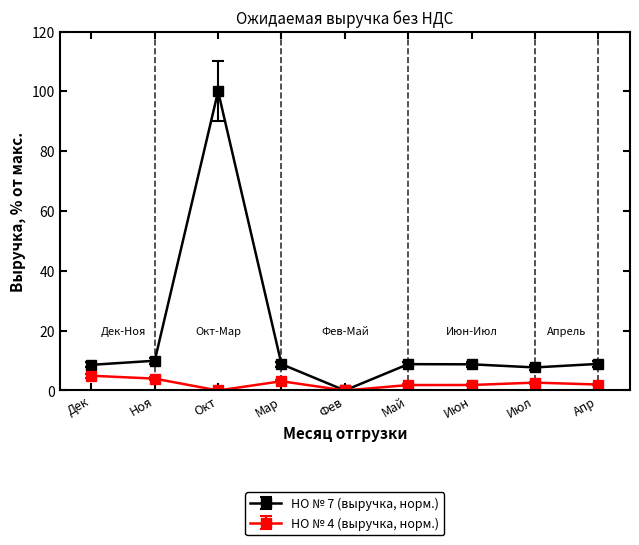

How many categories are shown in the chart?

9